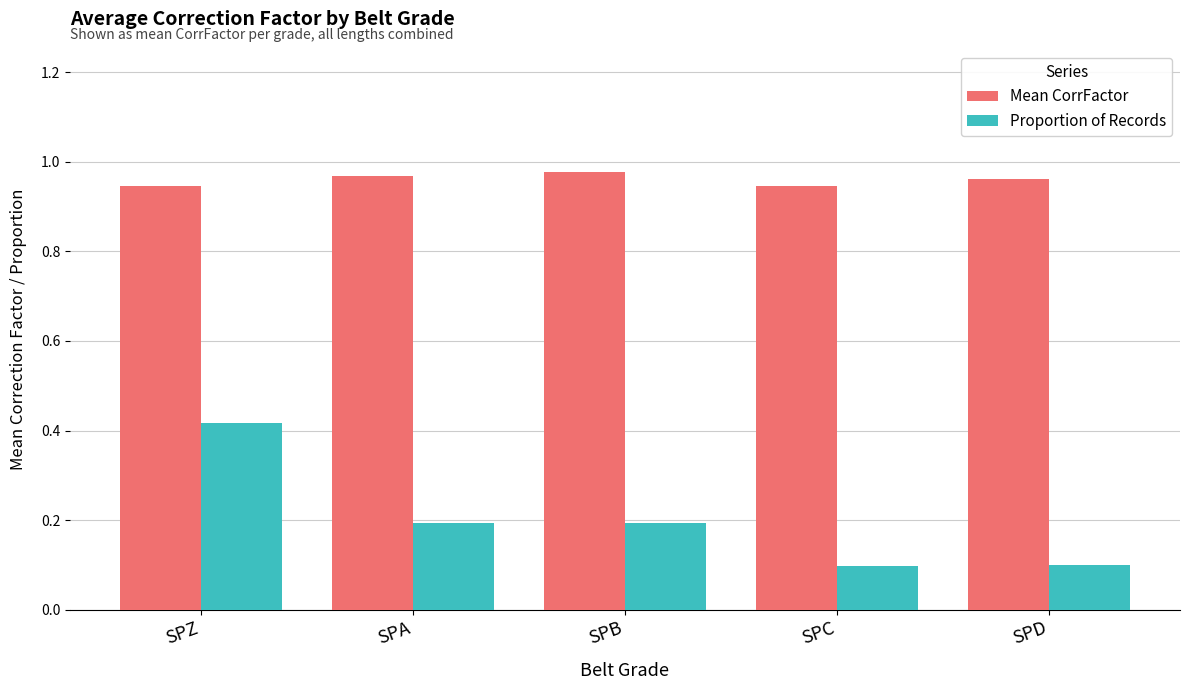

Between SPB and SPD, which series saw the biggest shift?

Proportion of Records